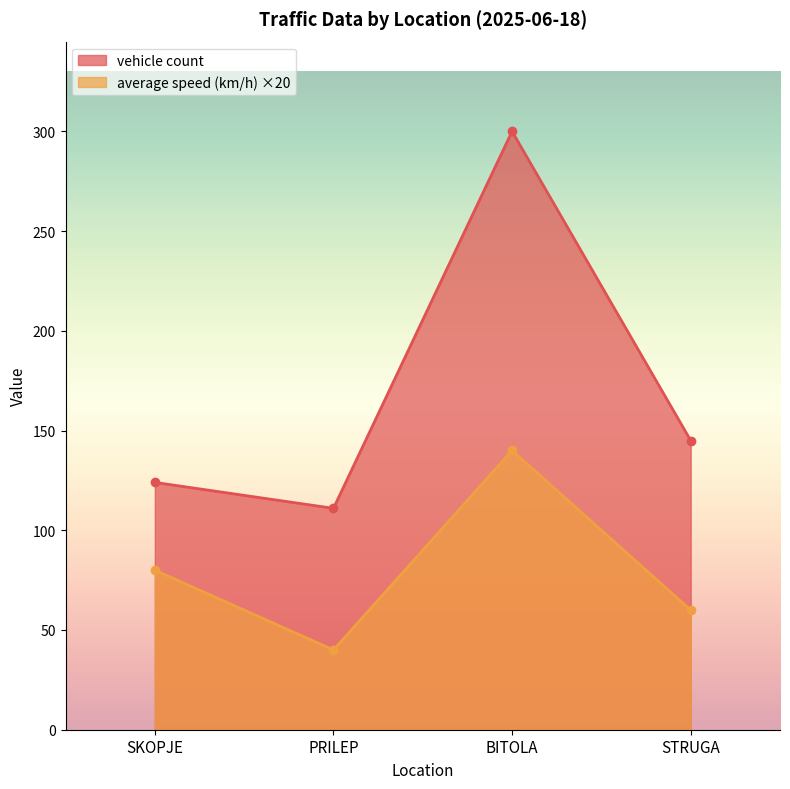

What is the label of the 1st point from the right?

STRUGA